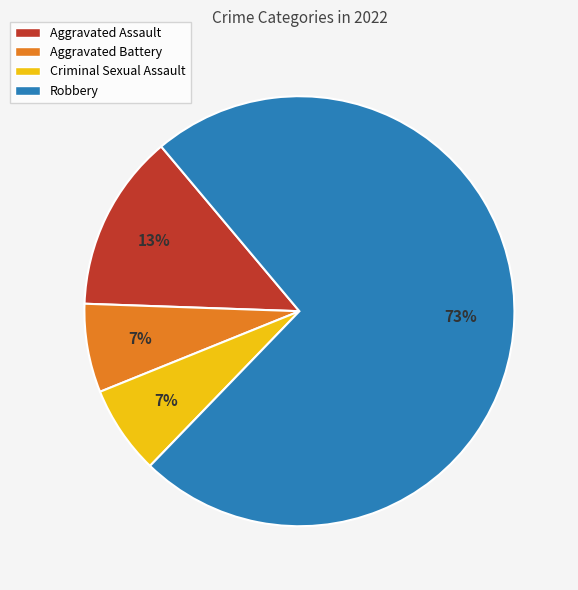

Combined, do Aggravated Battery and Aggravated Assault account for over 50%?

No